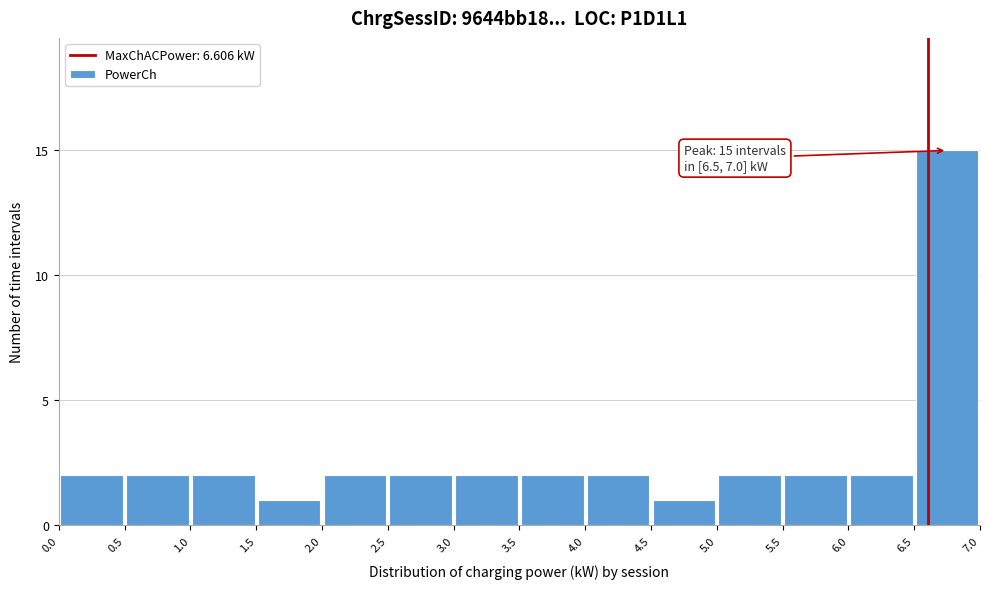

Over which range of the x-axis is the bar tallest?

6.5 to 7.0